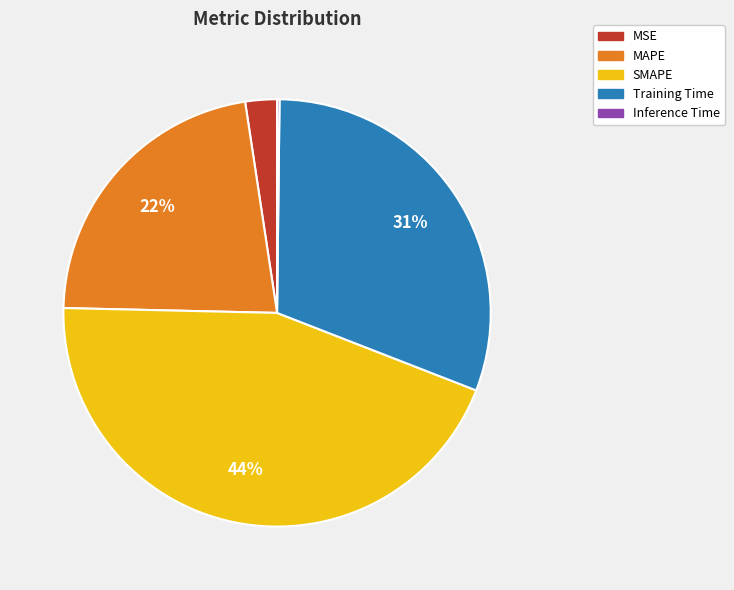

To the nearest percent, what percentage of the pie is Training Time?

31%